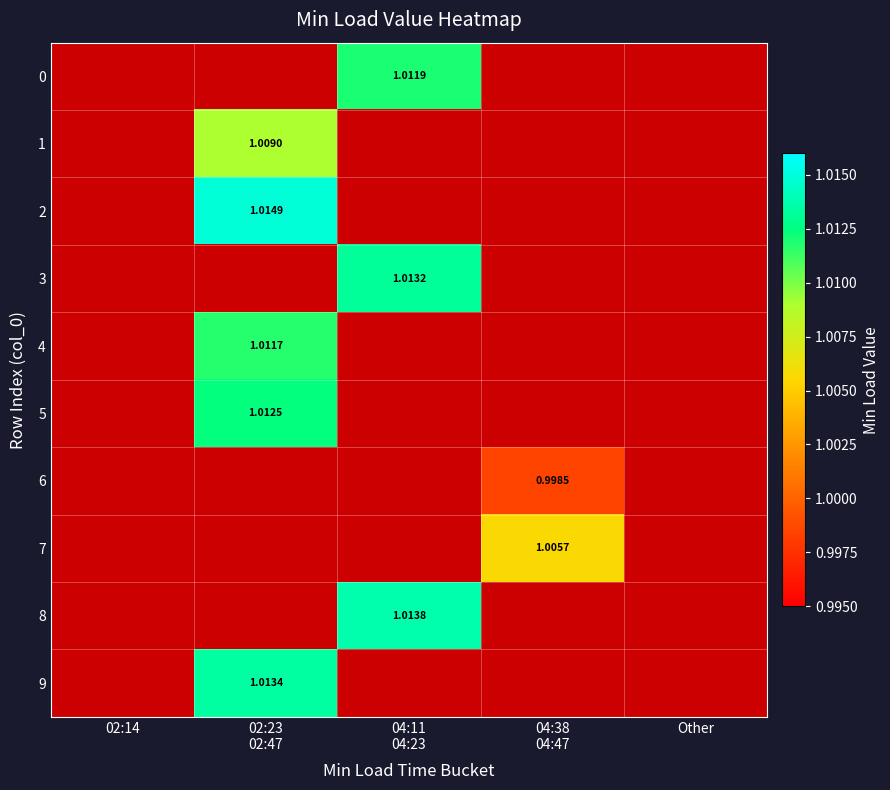

Rank the categories by 5 value from lowest to highest.

02:14, 04:11 04:23, 04:38 04:47, Other, 02:23 02:47